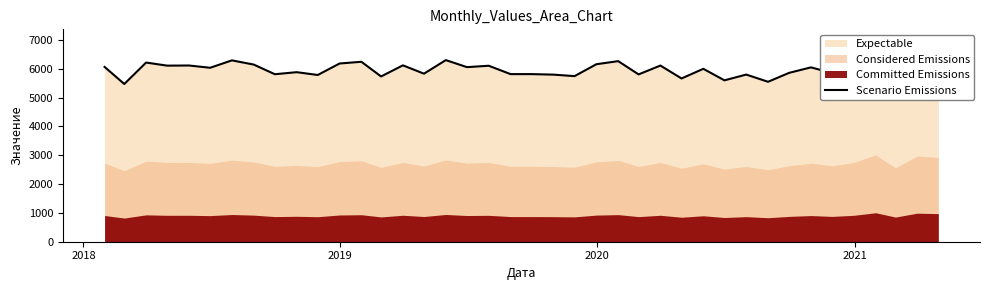

What is the sum of all values?

240028